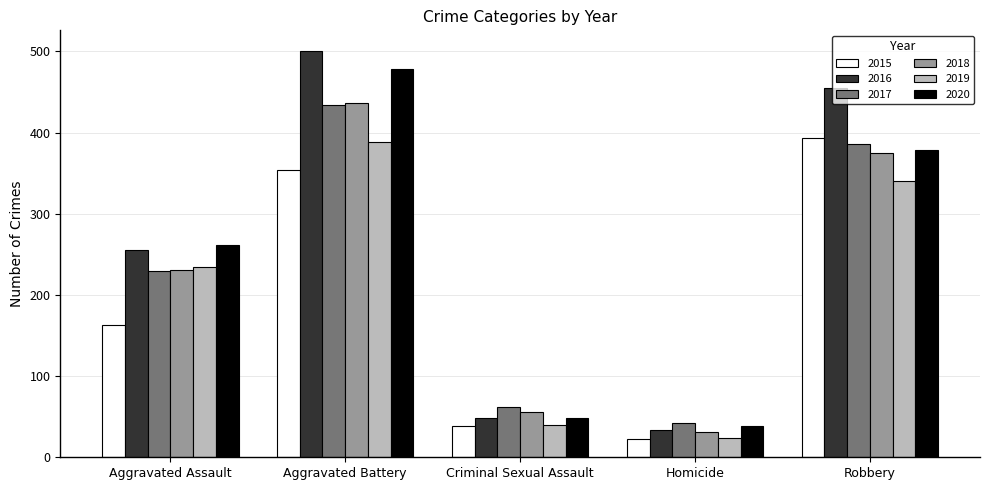

What is the difference between the highest and lowest values at Aggravated Assault?

98